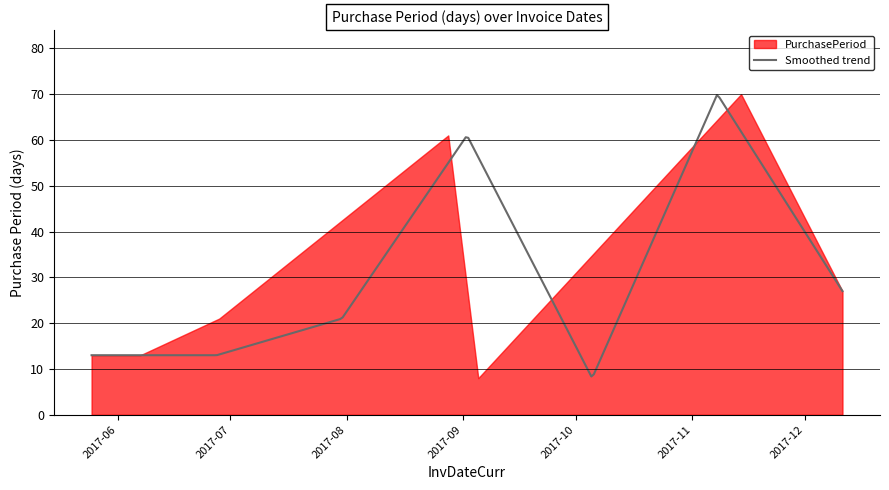

What is the label of the 2nd point from the right?

2017-11-14